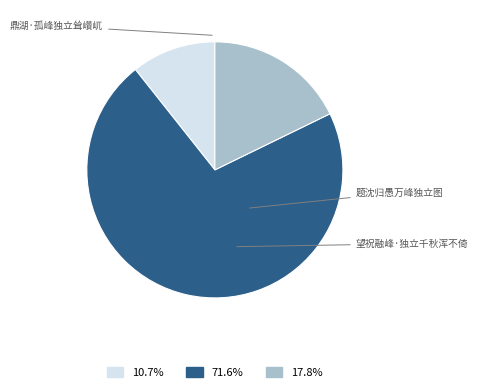

What percentage is the 鼎湖·孤峰独立耸巑屼 slice, to the nearest percent?

11%